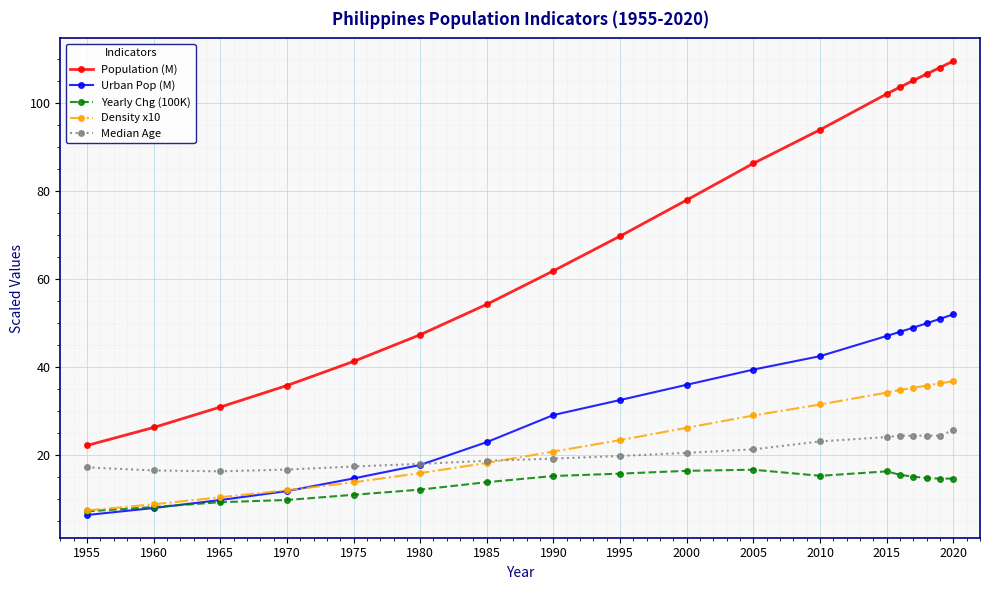

True or false: Median Age and Population (M) intersect in this chart.

False